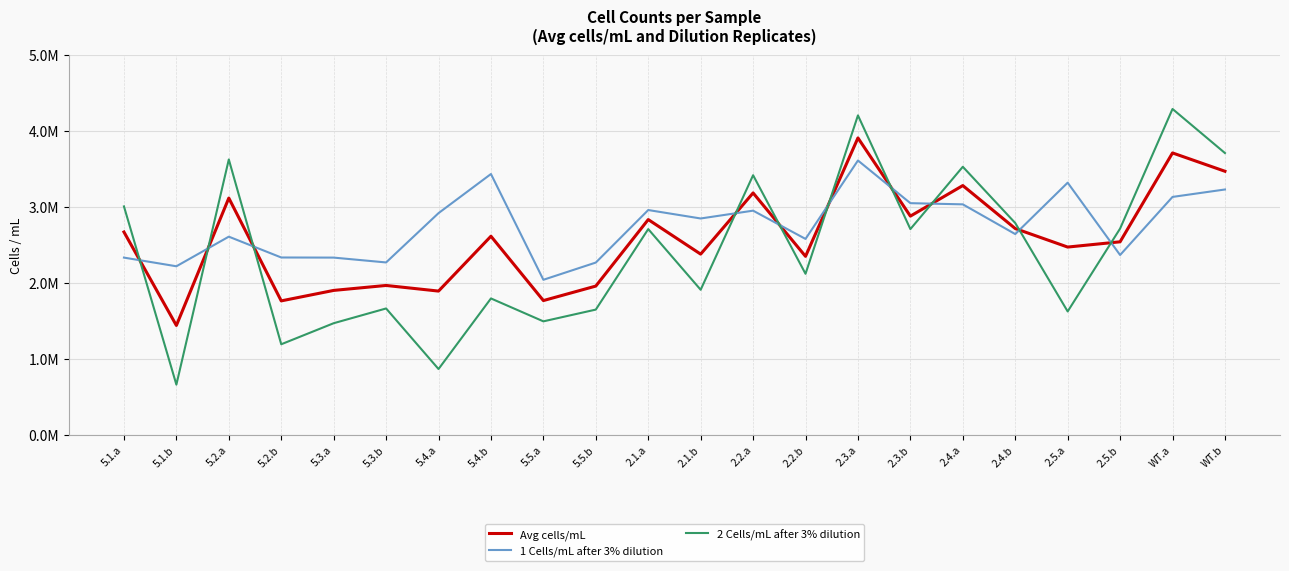

True or false: 1 Cells/mL after 3% dilution has a value of 1696633.0 at 5.4.b.

False